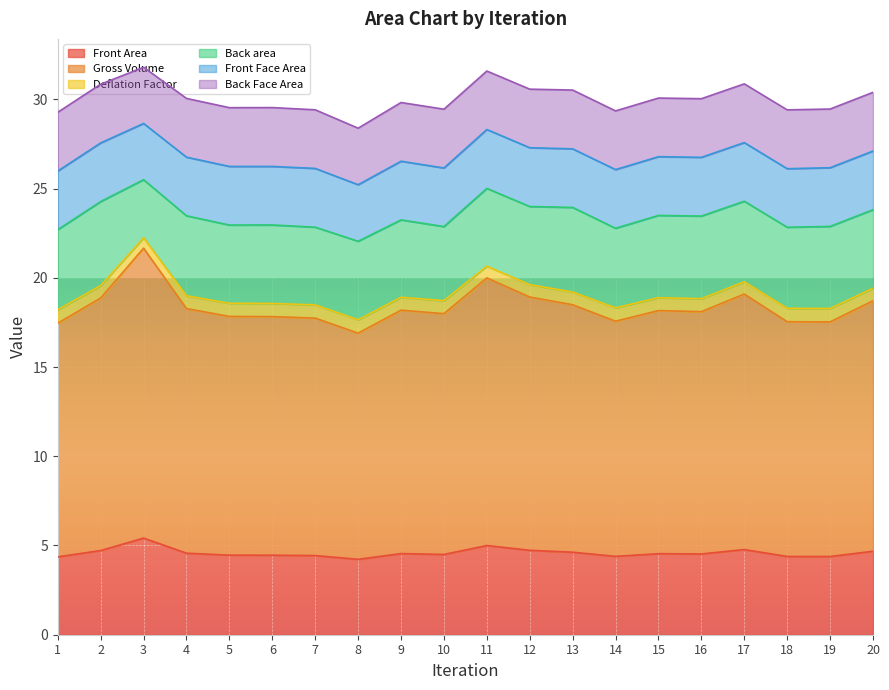

List the labels in order of Front Area value, smallest first.

8, 1, 19, 18, 14, 7, 6, 5, 10, 16, 15, 9, 4, 13, 20, 2, 12, 17, 11, 3